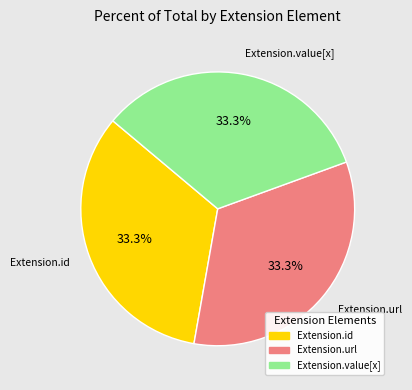

Does any single category account for the majority?

No